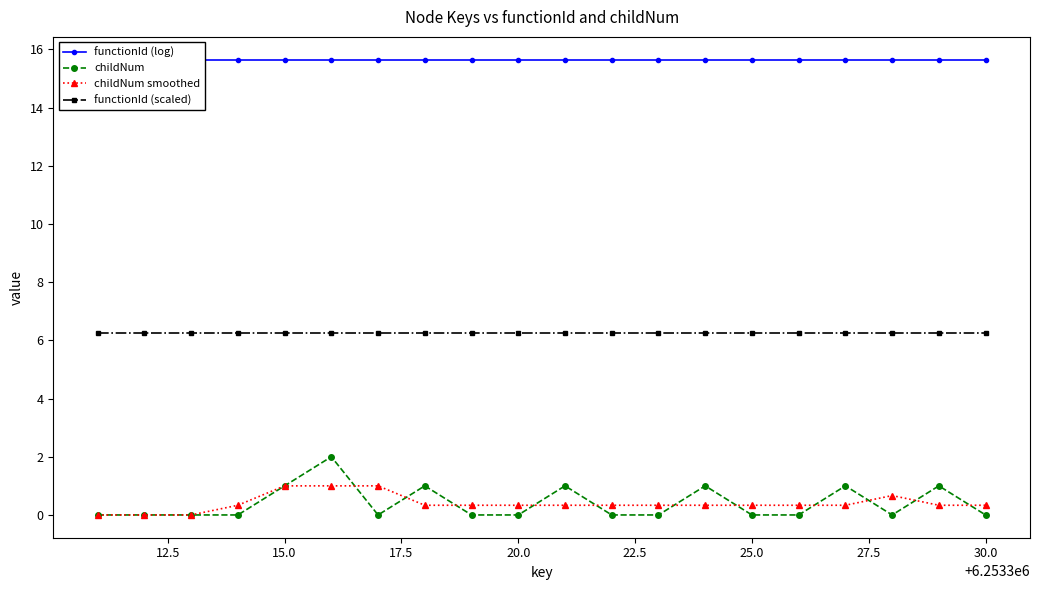

What is the value of the functionId (log) point at the 3rd from the left?

15.6